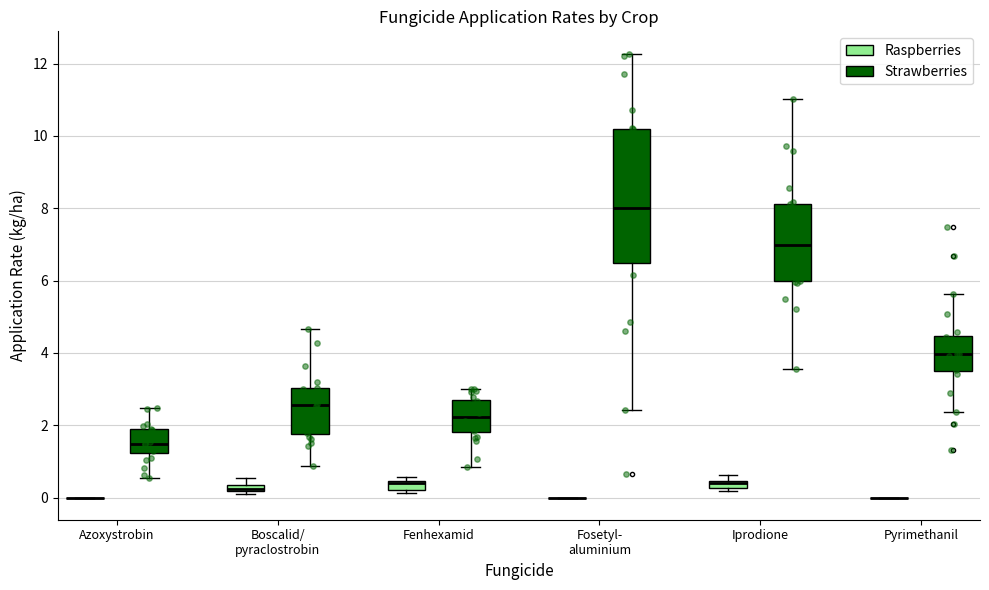

Which box is the tallest, from its lower edge to its upper edge?

Fosetyl- aluminium (Strawberries)